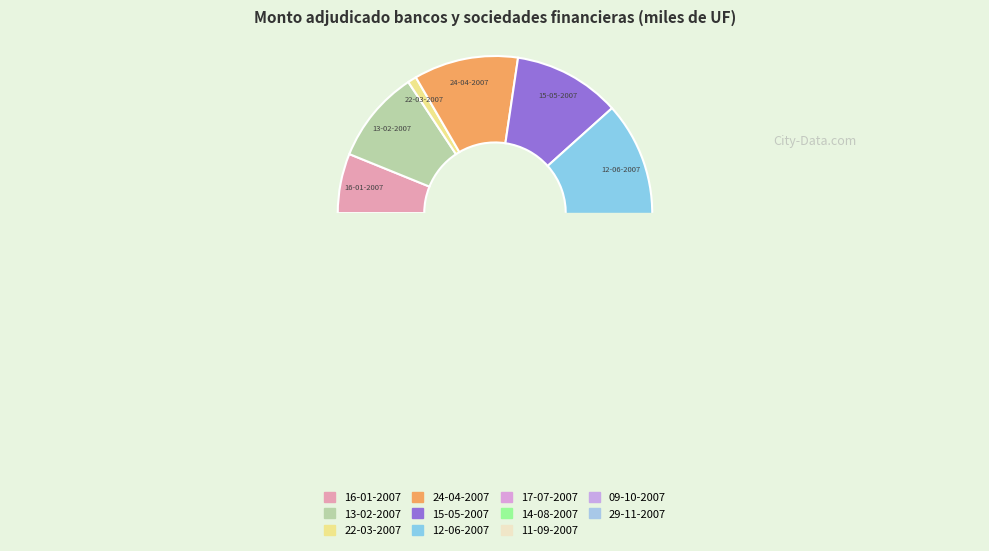

How many segments does this pie chart have?

11